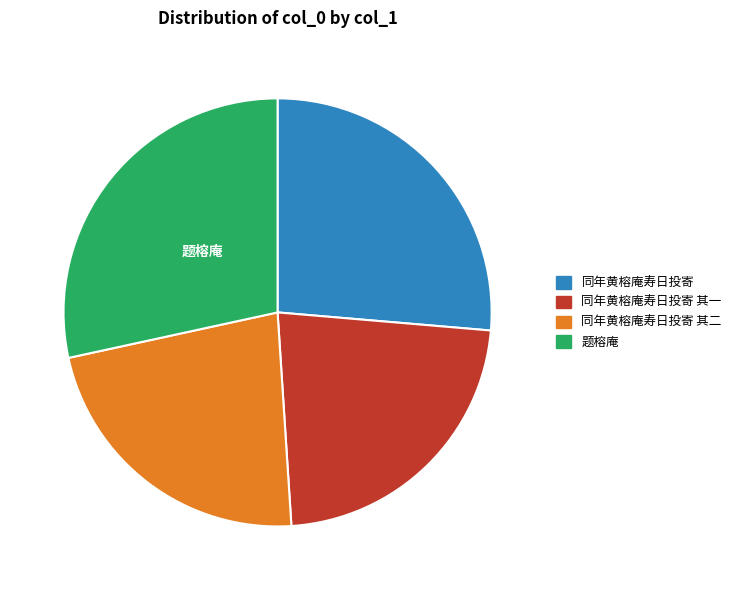

Is there any slice that represents more than half of the pie?

No